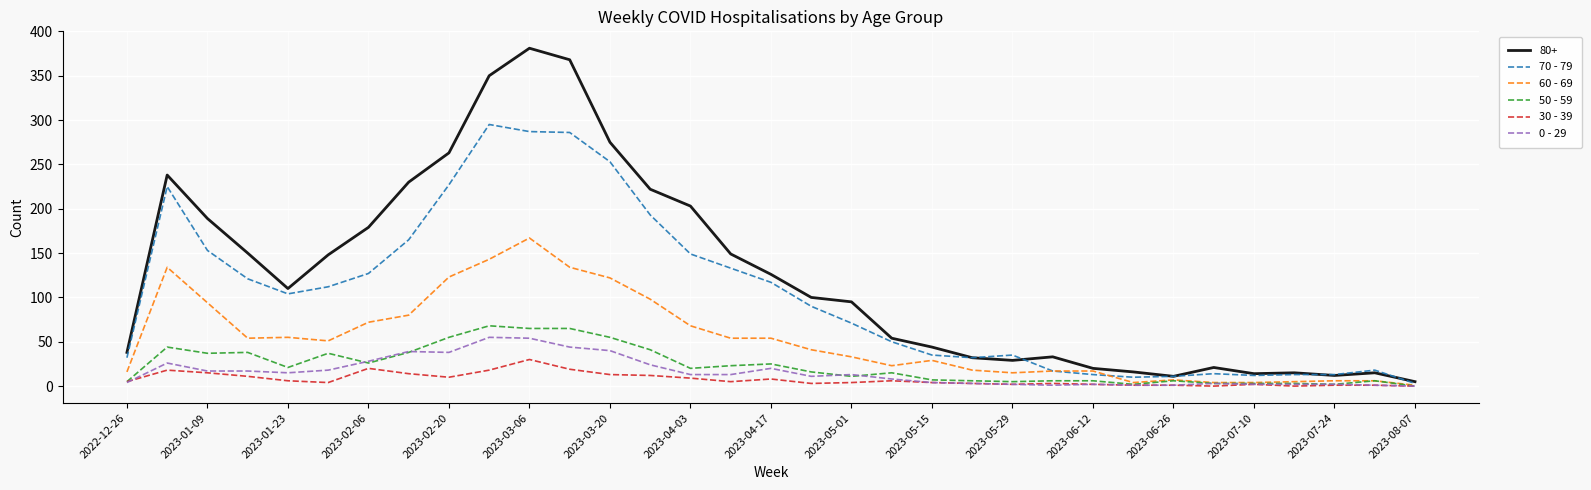

What is the difference between the maximum and minimum values in the 70 - 79 series?

292